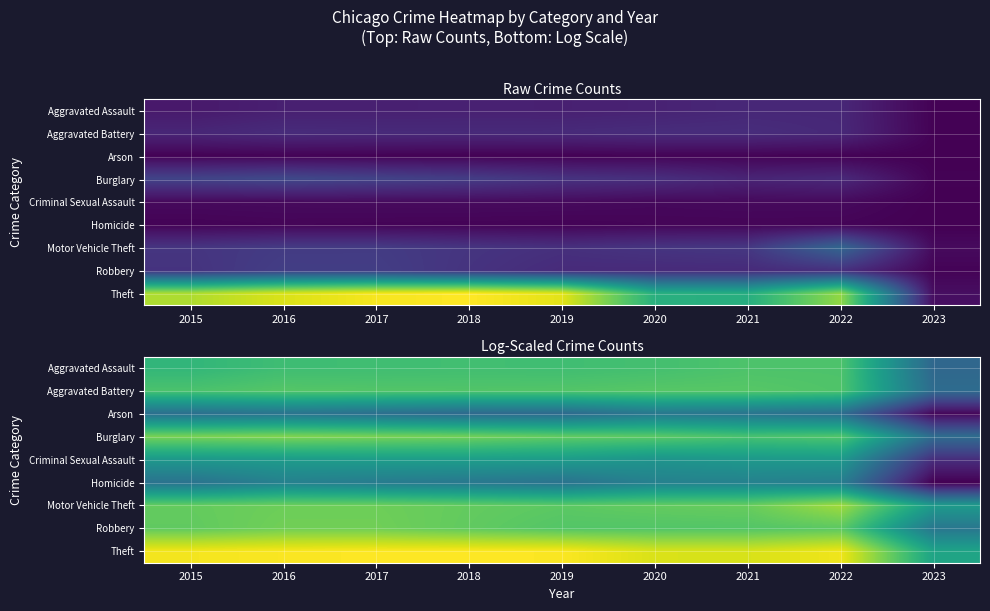

True or false: Theft has a value of 19.1 at 2017.

False